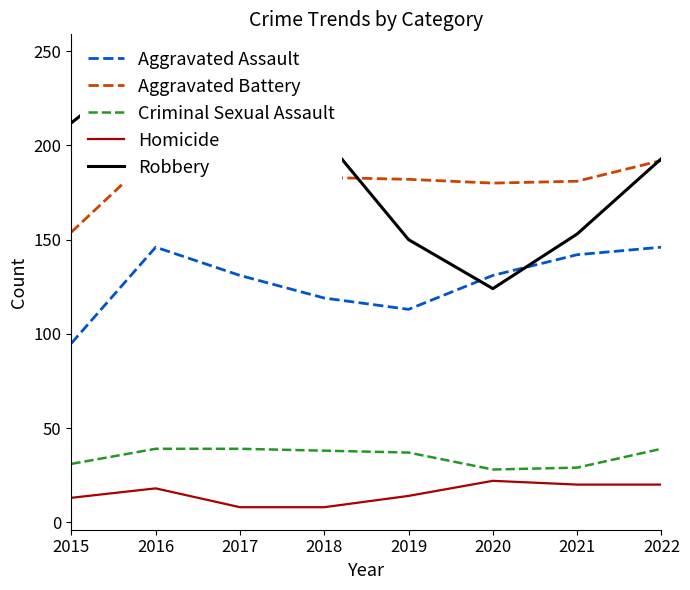

Count the number of categories in the chart.

8